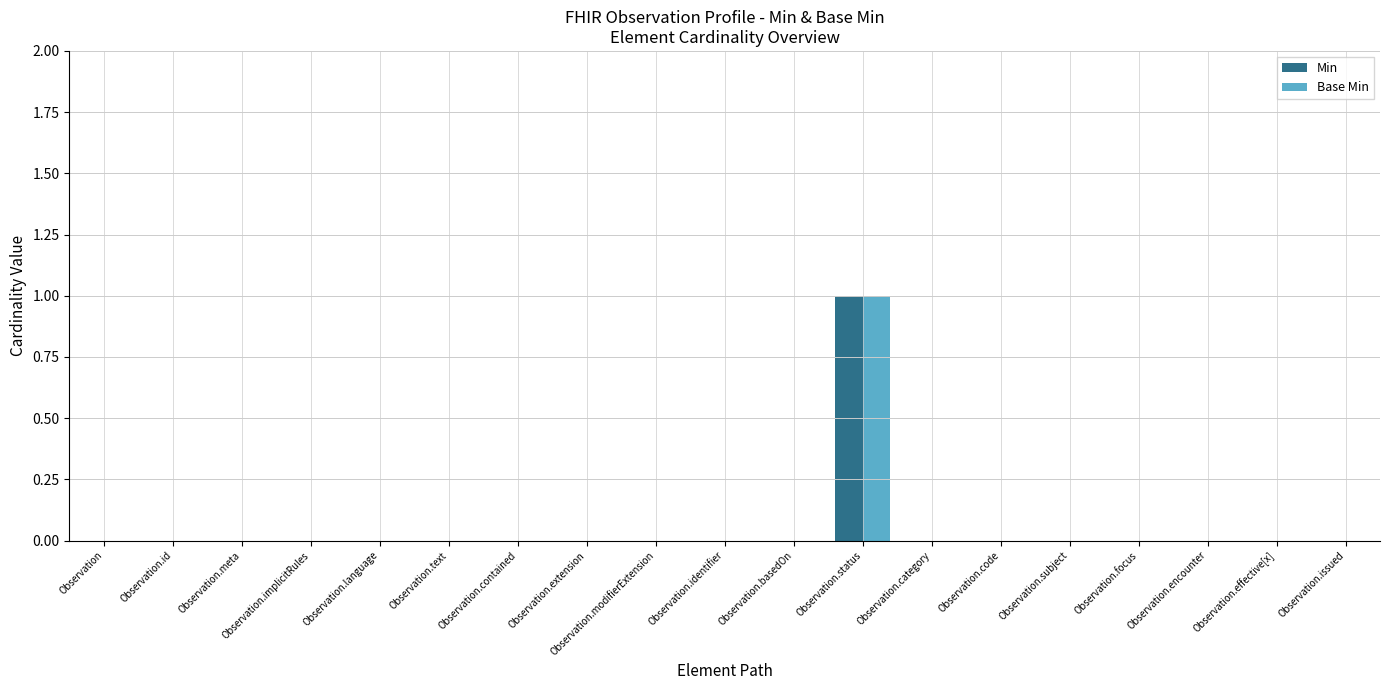

True or false: Min has a value of 0 at Observation.effective[x].

True